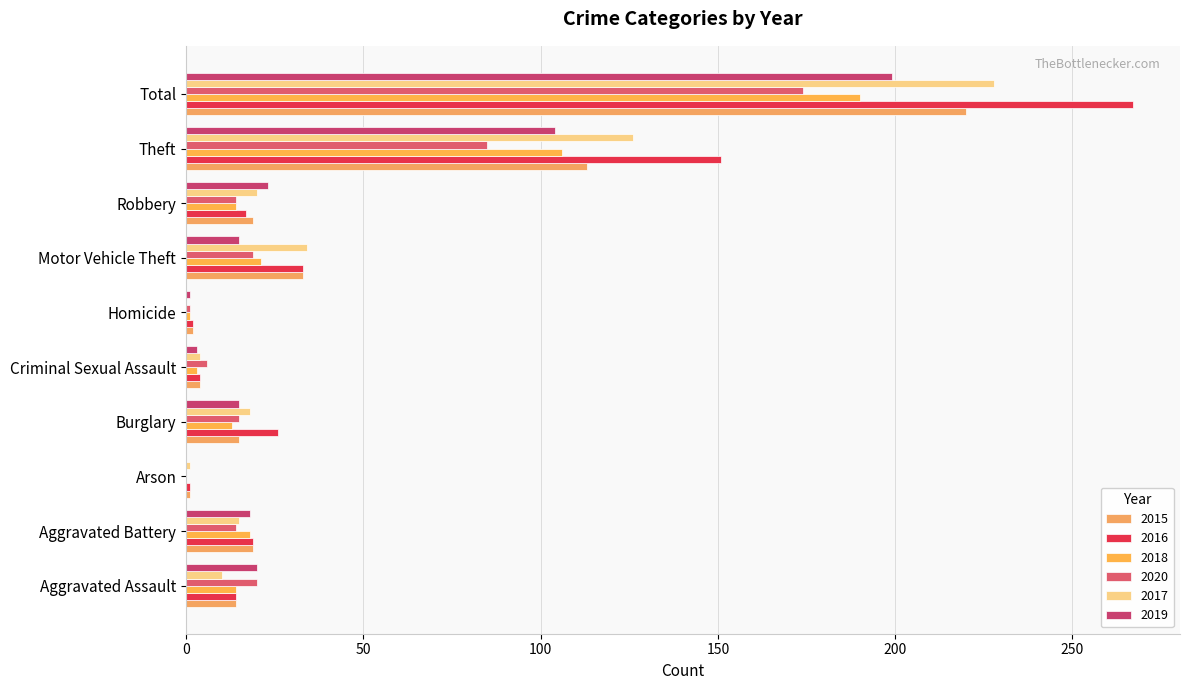

What is the average value of the 2015 series?

44